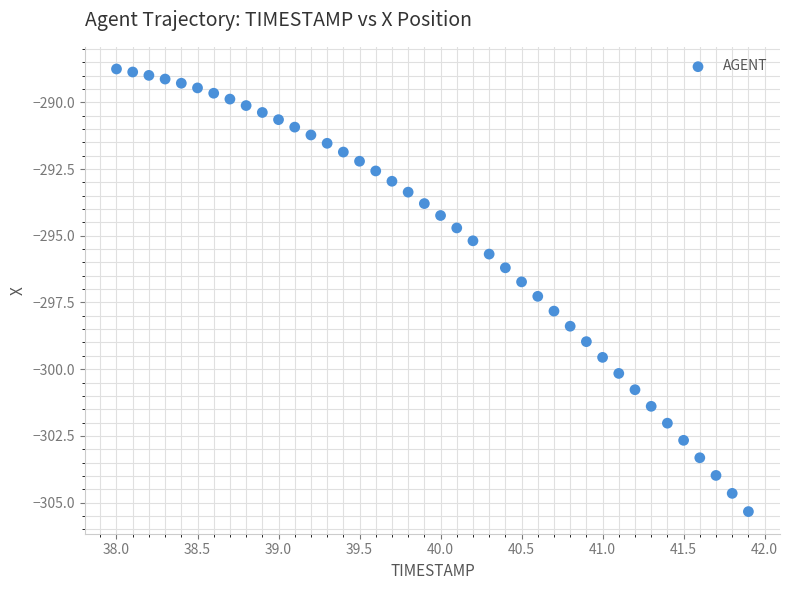

What is the range of X values (max minus min)?

3.9